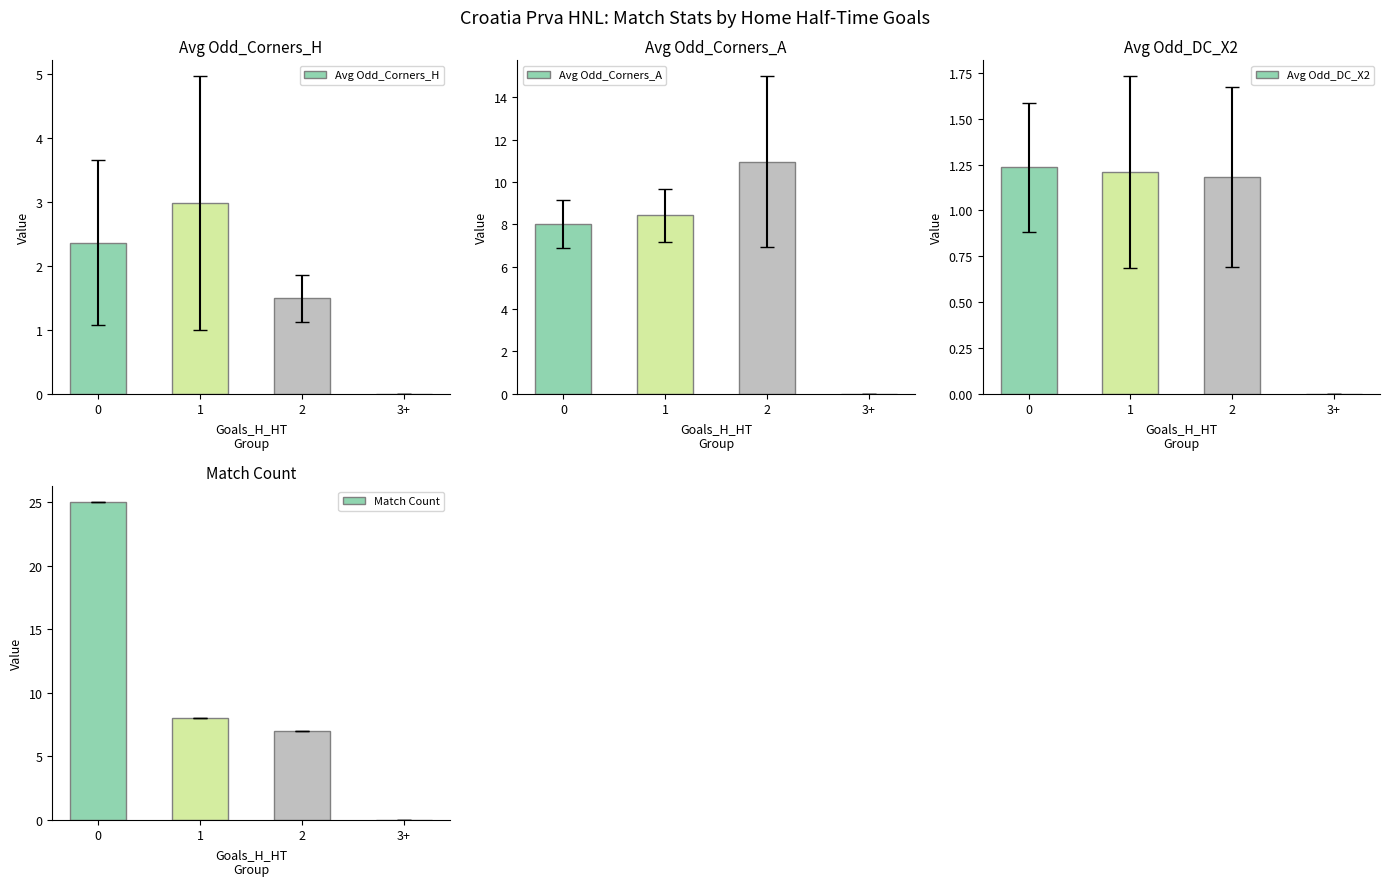

What is the difference between the Avg Odd_DC_X2 values at 2 and 3+?

1.2